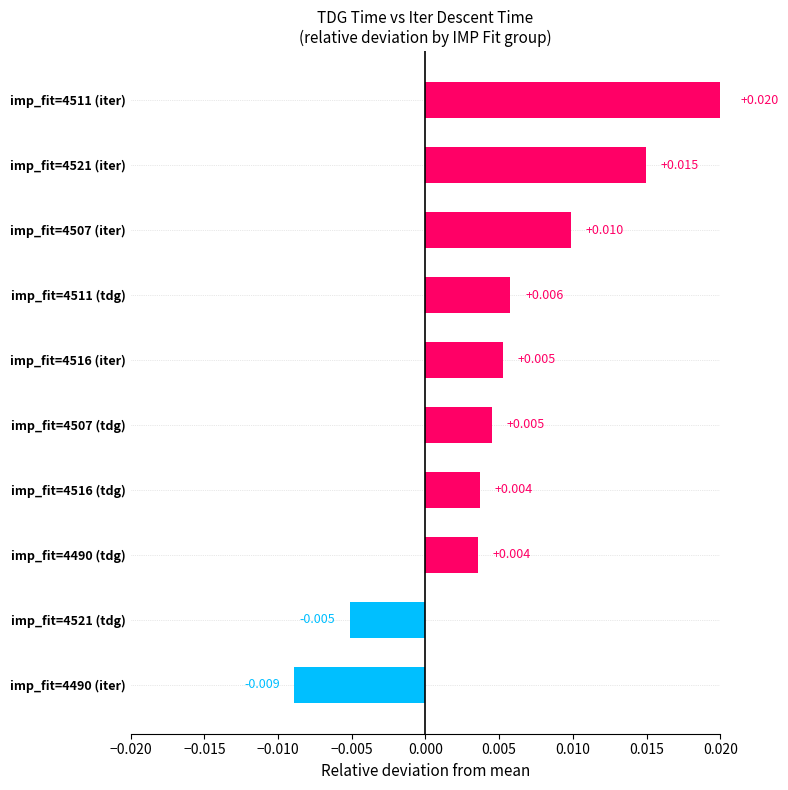

How many values are above zero?

8